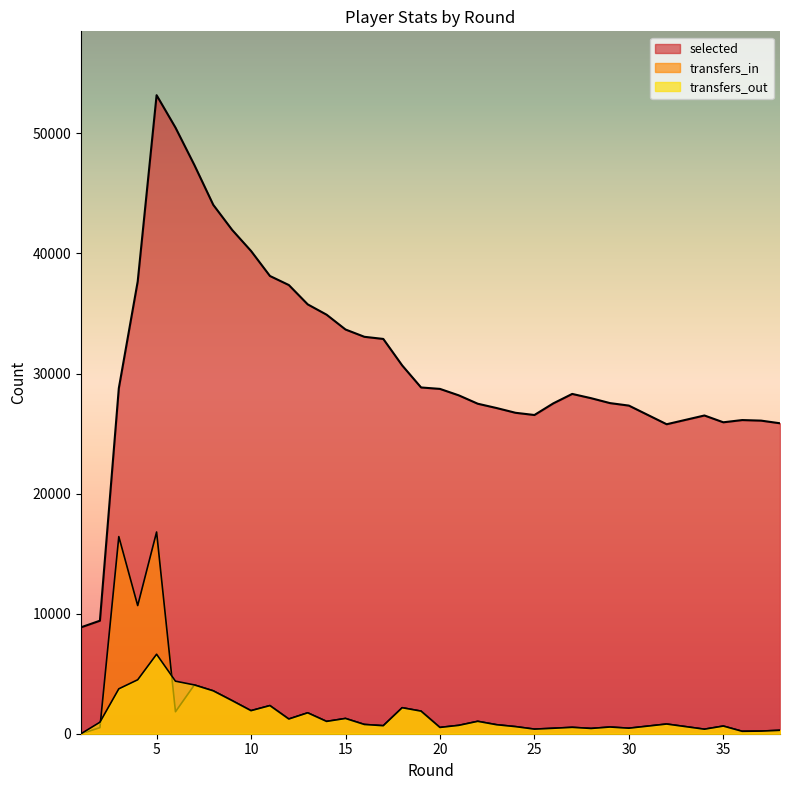

Reading left to right, transcribe all the data shown in this chart.

selected: 8863	9413	28775	37669	53186	50485	47369	44051	41963	40210	38127	37373	35762	34902	33669	33061	32883	30677	28841	28722	28182	27487	27127	26732	26547	27517	28303	27948	27539	27331	25778	25778	26507	26507	25940	26126	26079	25858
transfers_in: 0	506	16419	10675	16802	1832	4064	3573	2758	1922	2344	1227	1742	1027	1273	772	669	2167	1883	525	699	1034	750	592	384	455	534	440	559	461	808	808	378	378	639	202	220	286
transfers_out: 0	958	3740	4494	6621	4377	4064	3573	2758	1922	2344	1227	1742	1027	1273	772	669	2167	1883	525	699	1034	750	592	384	455	534	440	559	461	808	808	378	378	639	202	220	286